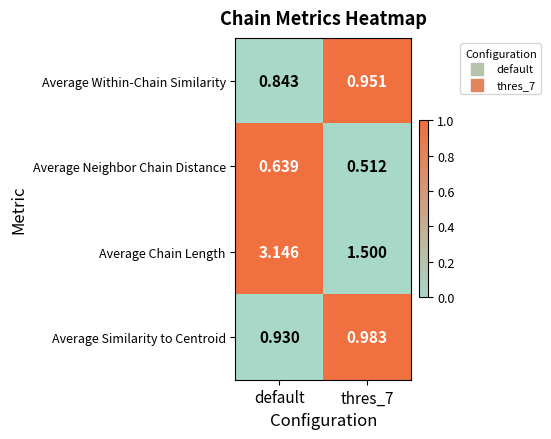

Where is Average Within-Chain Similarity nearest to the value 0?

default